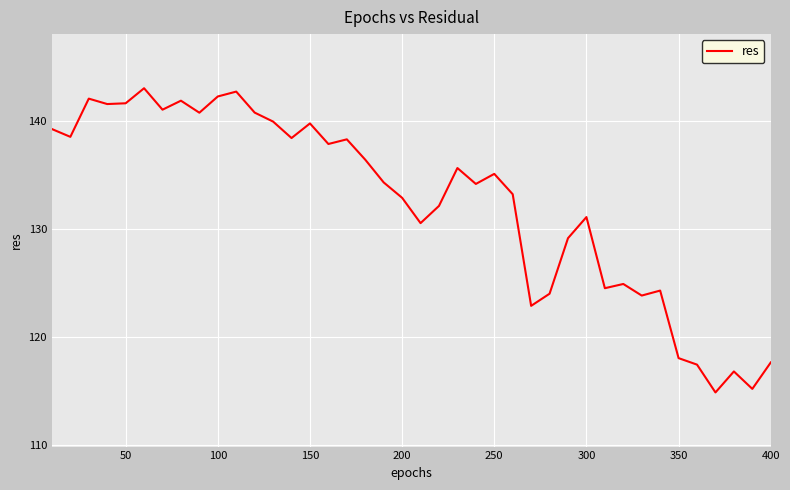

What is the minimum value shown in the chart?

114.9